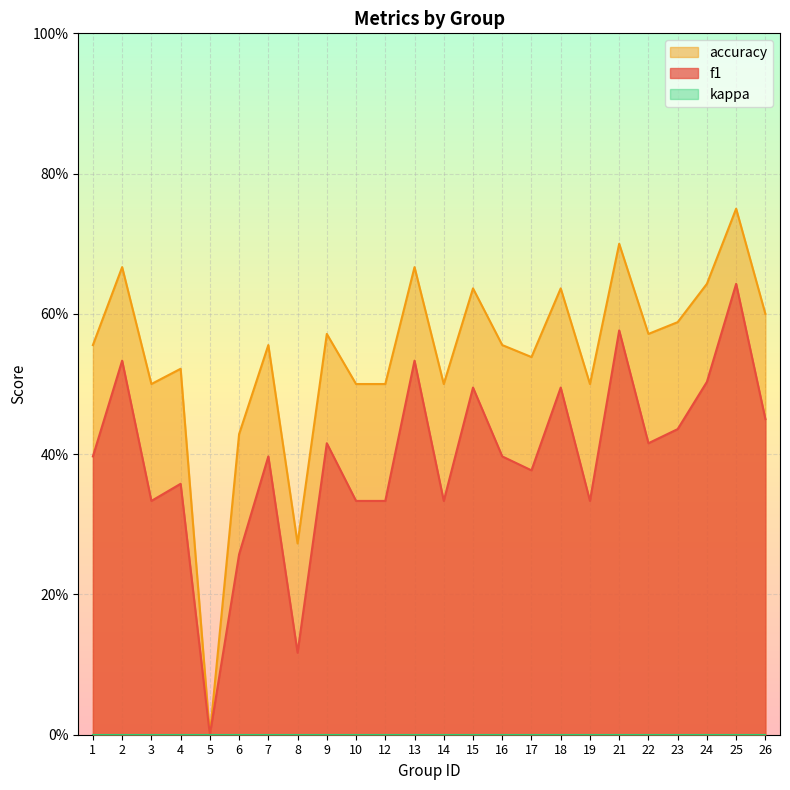

Between 1 and 15, which series saw the biggest shift?

f1